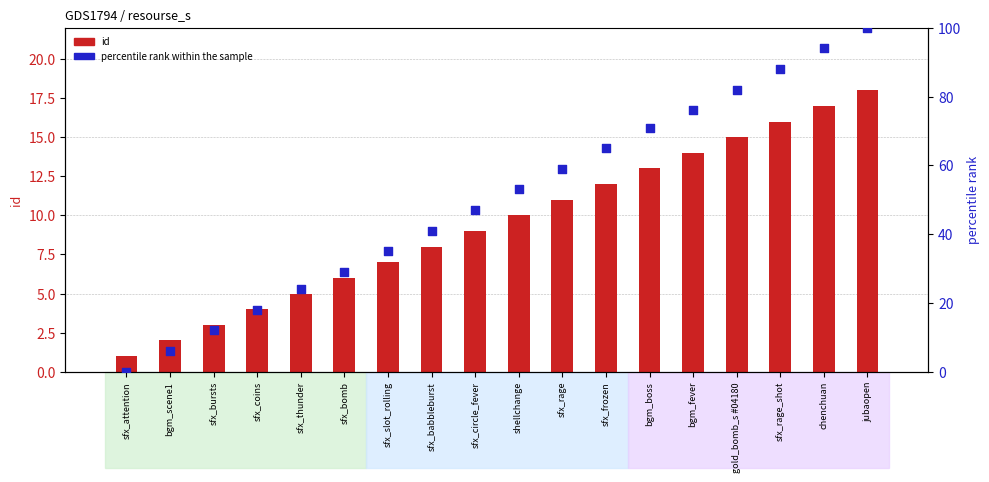

Which series reaches the minimum Y coordinate?

percentile rank within the sample